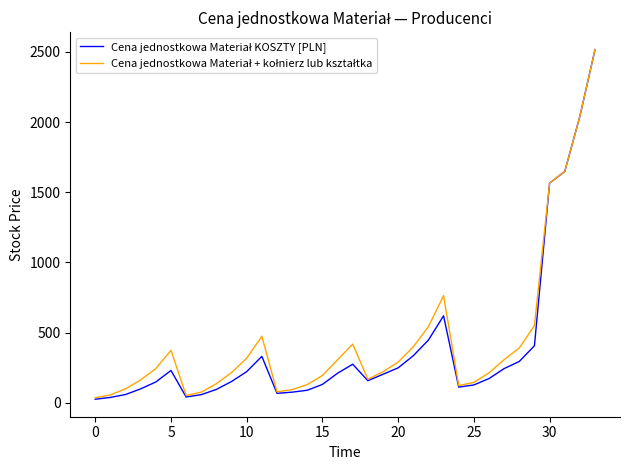

What is the maximum value shown in the chart?

2515.8